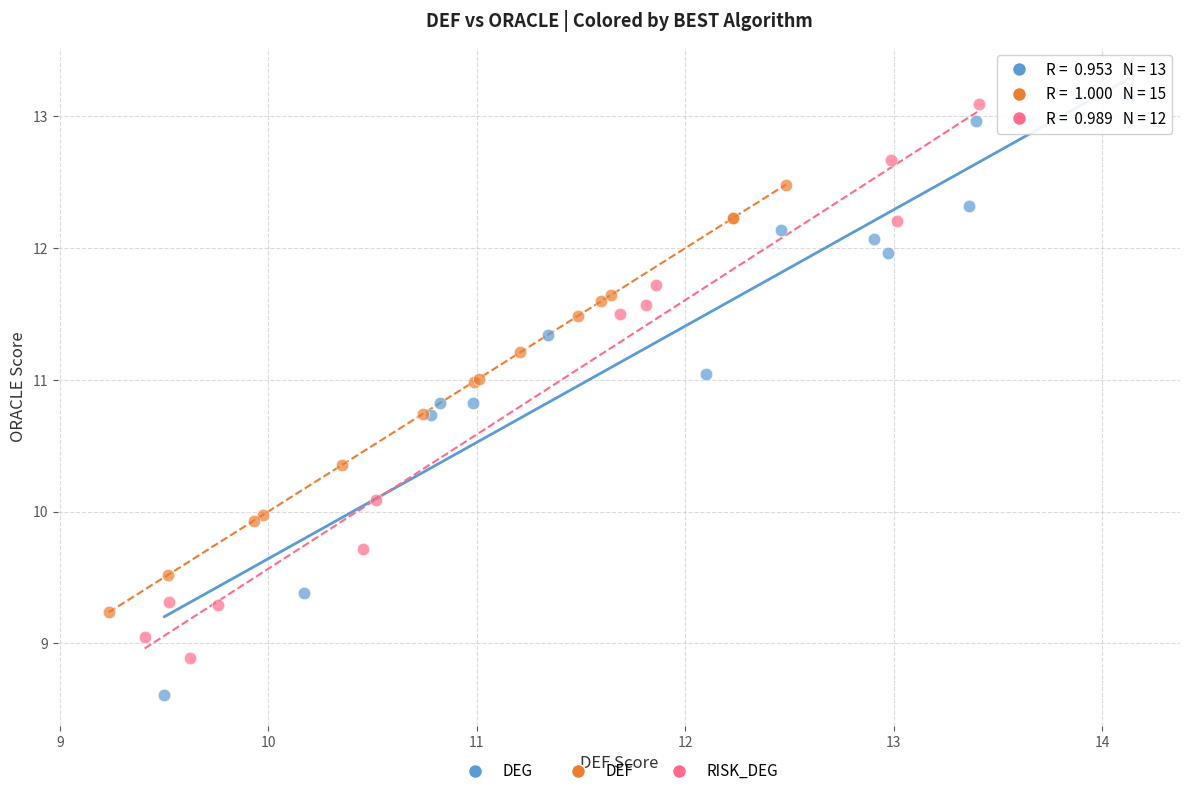

Which series reaches the maximum Y coordinate?

DEG